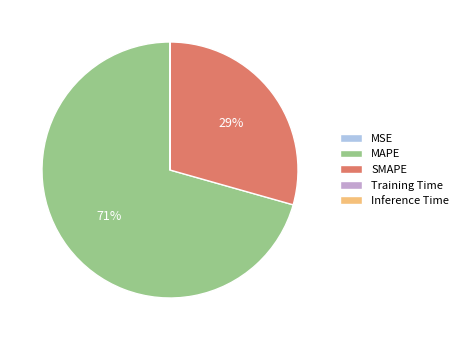

Is there any slice that represents more than half of the pie?

Yes